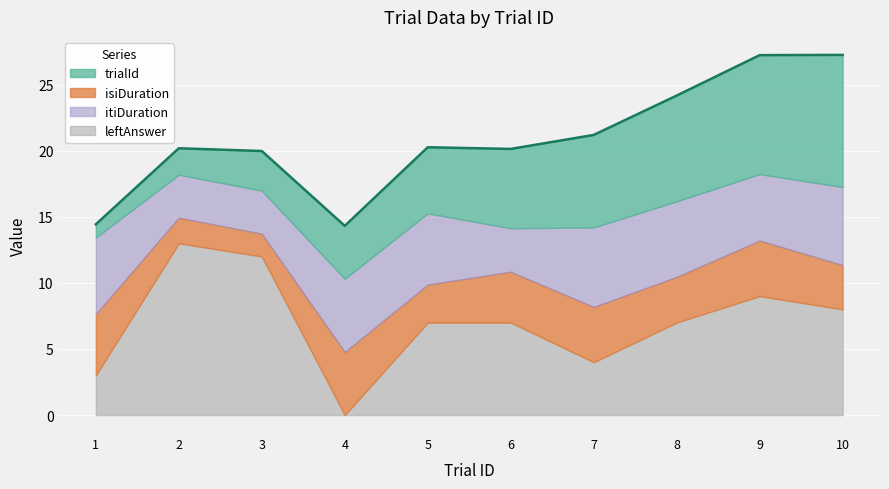

The value of itiDuration at 4 is 5.6. True or false?

True